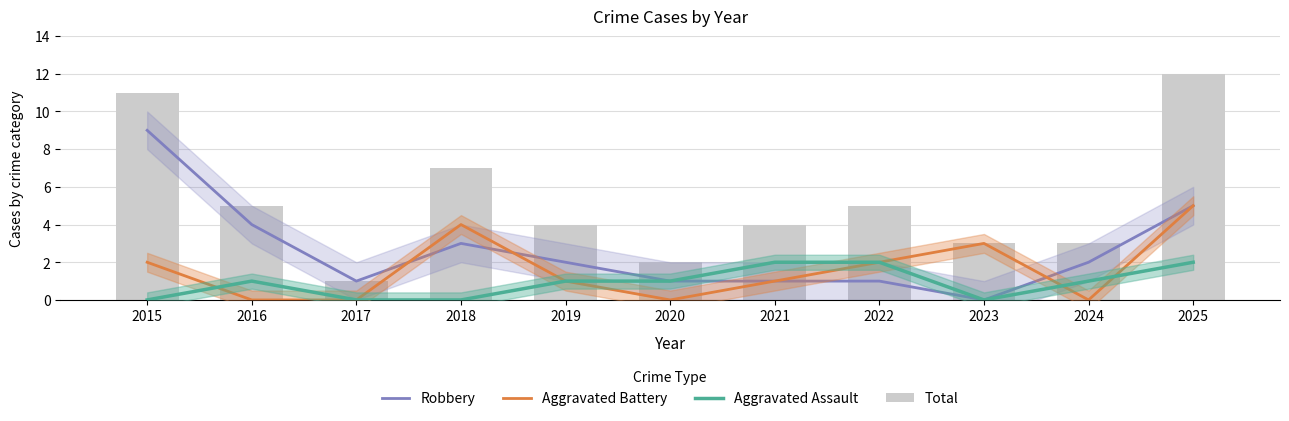

Which category has the highest value in the Aggravated Battery series?

2025